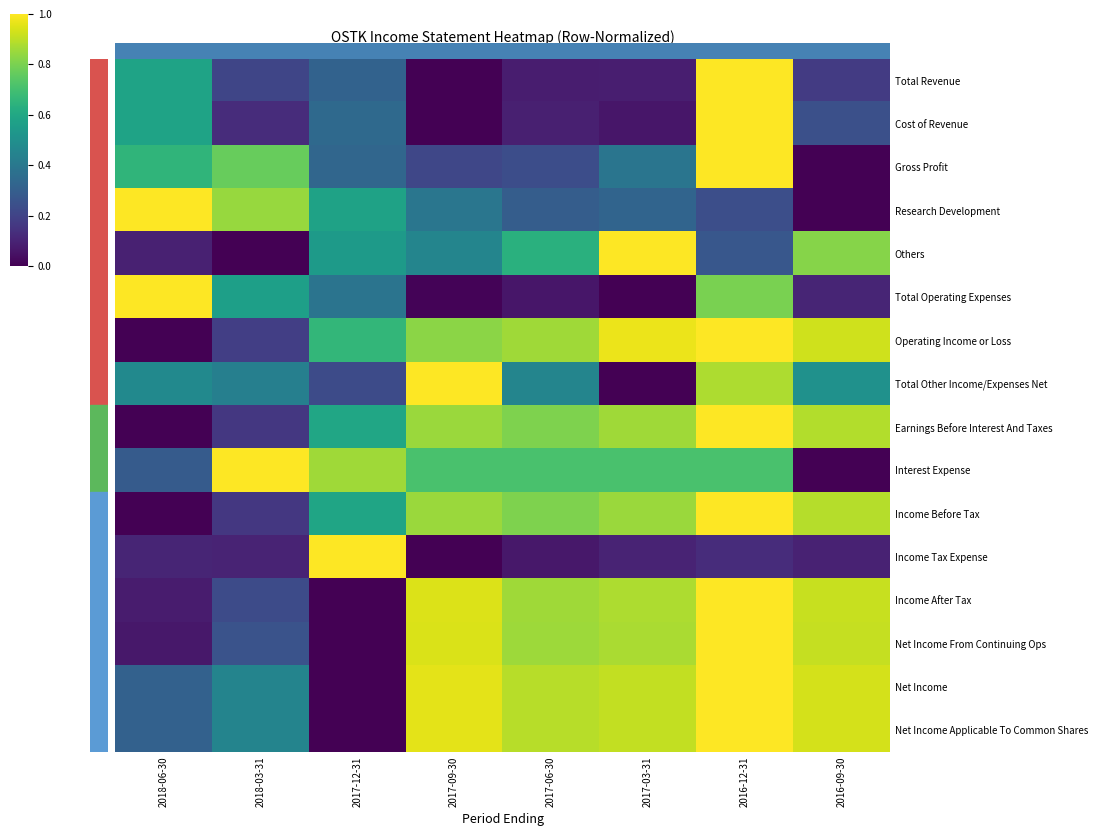

Reading right to left, transcribe all the data shown in this chart.

Total Revenue: 2016-09-30=0.2	2016-12-31=1.0	2017-03-31=0.1	2017-06-30=0.1	2017-09-30=0.0	2017-12-31=0.3	2018-03-31=0.2	2018-06-30=0.6
Cost of Revenue: 2016-09-30=0.2	2016-12-31=1.0	2017-03-31=0.1	2017-06-30=0.1	2017-09-30=0.0	2017-12-31=0.3	2018-03-31=0.1	2018-06-30=0.6
Gross Profit: 2016-09-30=0.0	2016-12-31=1.0	2017-03-31=0.4	2017-06-30=0.2	2017-09-30=0.2	2017-12-31=0.3	2018-03-31=0.8	2018-06-30=0.7
Research Development: 2016-09-30=0.0	2016-12-31=0.2	2017-03-31=0.3	2017-06-30=0.3	2017-09-30=0.4	2017-12-31=0.6	2018-03-31=0.8	2018-06-30=1.0
Others: 2016-09-30=0.8	2016-12-31=0.3	2017-03-31=1.0	2017-06-30=0.6	2017-09-30=0.5	2017-12-31=0.5	2018-03-31=0.0	2018-06-30=0.1
Total Operating Expenses: 2016-09-30=0.1	2016-12-31=0.8	2017-03-31=0.0	2017-06-30=0.1	2017-09-30=0.0	2017-12-31=0.4	2018-03-31=0.6	2018-06-30=1.0
Operating Income or Loss: 2016-09-30=0.9	2016-12-31=1.0	2017-03-31=1.0	2017-06-30=0.9	2017-09-30=0.8	2017-12-31=0.7	2018-03-31=0.2	2018-06-30=0.0
Total Other Income/Expenses Net: 2016-09-30=0.5	2016-12-31=0.9	2017-03-31=0.0	2017-06-30=0.5	2017-09-30=1.0	2017-12-31=0.2	2018-03-31=0.4	2018-06-30=0.5
Earnings Before Interest And Taxes: 2016-09-30=0.9	2016-12-31=1.0	2017-03-31=0.9	2017-06-30=0.8	2017-09-30=0.8	2017-12-31=0.6	2018-03-31=0.2	2018-06-30=0.0
Interest Expense: 2016-09-30=0.0	2016-12-31=0.7	2017-03-31=0.7	2017-06-30=0.7	2017-09-30=0.7	2017-12-31=0.9	2018-03-31=1.0	2018-06-30=0.3
Income Before Tax: 2016-09-30=0.9	2016-12-31=1.0	2017-03-31=0.8	2017-06-30=0.8	2017-09-30=0.9	2017-12-31=0.6	2018-03-31=0.2	2018-06-30=0.0
Income Tax Expense: 2016-09-30=0.1	2016-12-31=0.1	2017-03-31=0.1	2017-06-30=0.1	2017-09-30=0.0	2017-12-31=1.0	2018-03-31=0.1	2018-06-30=0.1
Income After Tax: 2016-09-30=0.9	2016-12-31=1.0	2017-03-31=0.9	2017-06-30=0.9	2017-09-30=0.9	2017-12-31=0.0	2018-03-31=0.2	2018-06-30=0.1
Net Income From Continuing Ops: 2016-09-30=0.9	2016-12-31=1.0	2017-03-31=0.9	2017-06-30=0.9	2017-09-30=0.9	2017-12-31=0.0	2018-03-31=0.3	2018-06-30=0.1
Net Income: 2016-09-30=0.9	2016-12-31=1.0	2017-03-31=0.9	2017-06-30=0.9	2017-09-30=1.0	2017-12-31=0.0	2018-03-31=0.5	2018-06-30=0.3
Net Income Applicable To Common Shares: 2016-09-30=0.9	2016-12-31=1.0	2017-03-31=0.9	2017-06-30=0.9	2017-09-30=1.0	2017-12-31=0.0	2018-03-31=0.5	2018-06-30=0.3